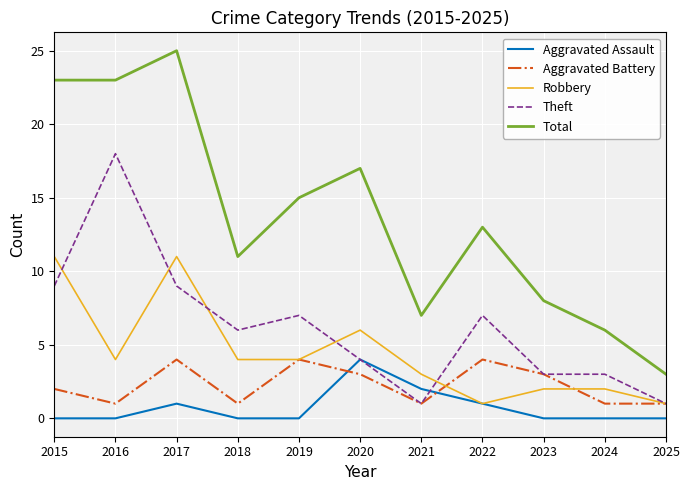

At which category is the sum across all series the highest?

2017